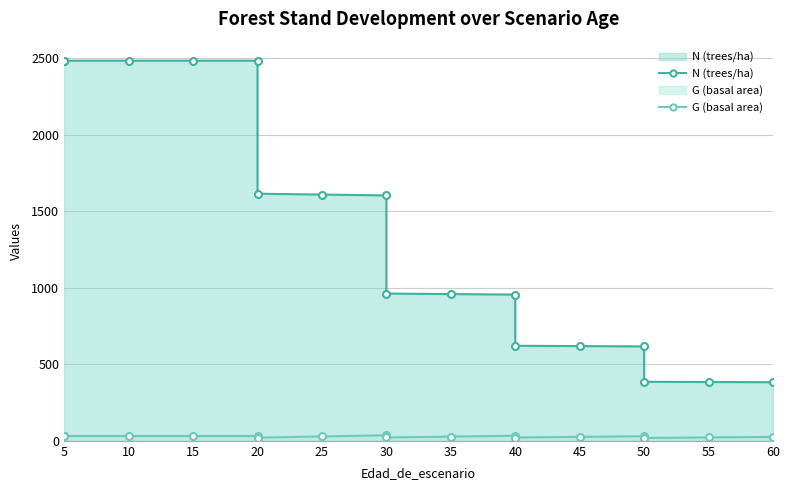

What is the greatest value displayed?

2482.8